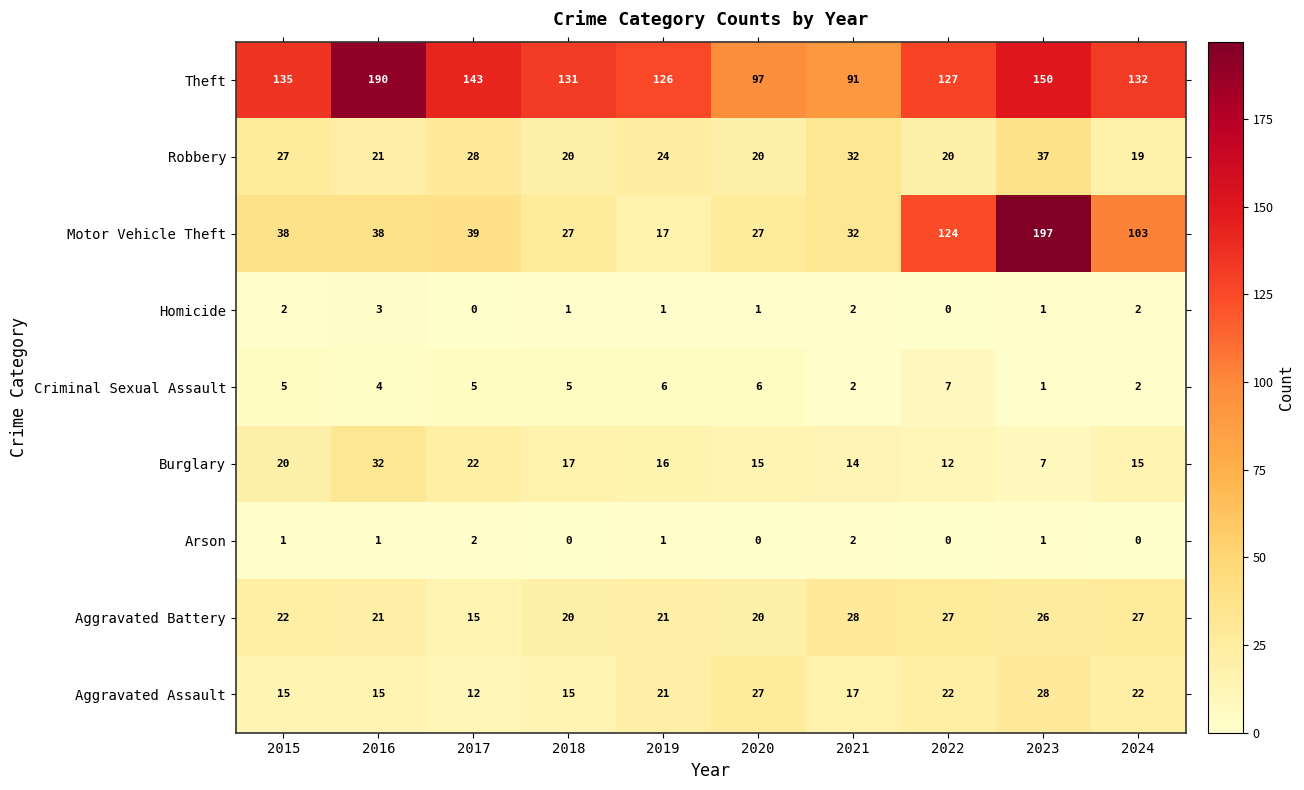

Is it true that Arson equals 0 at 2024?

True